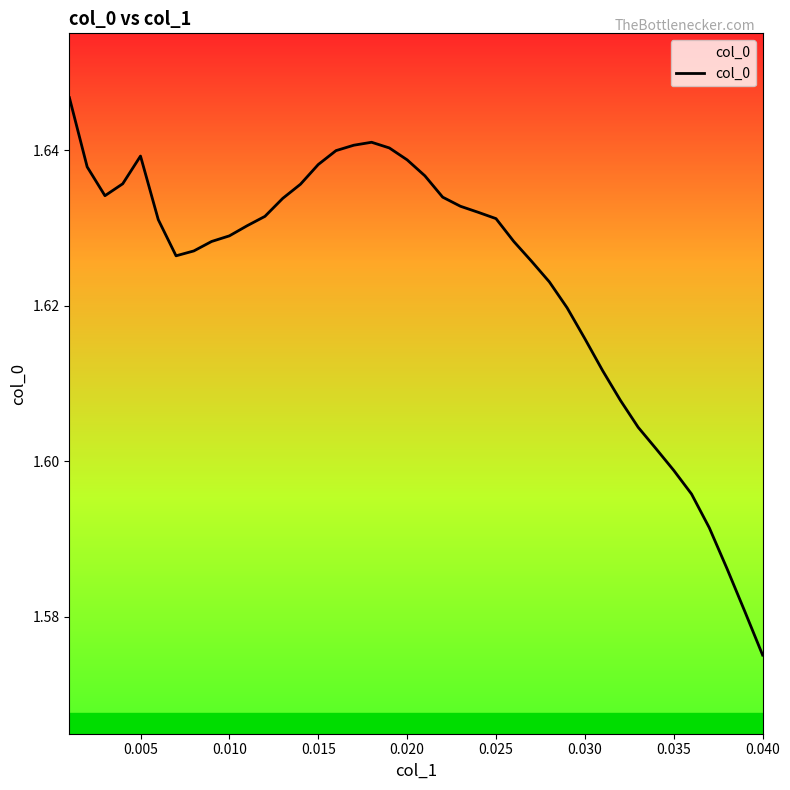

What is the smallest value displayed?

1.6